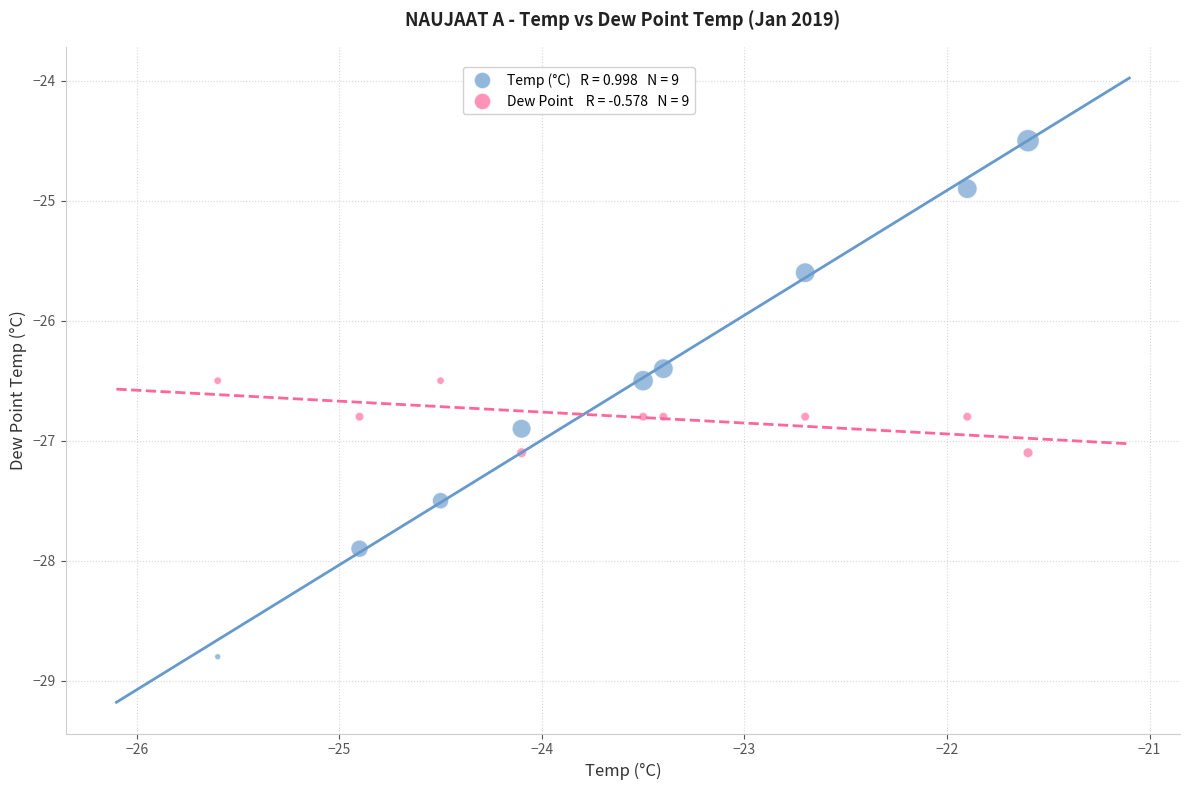

Across all data points, what is the range of X values (max minus min)?

4.0